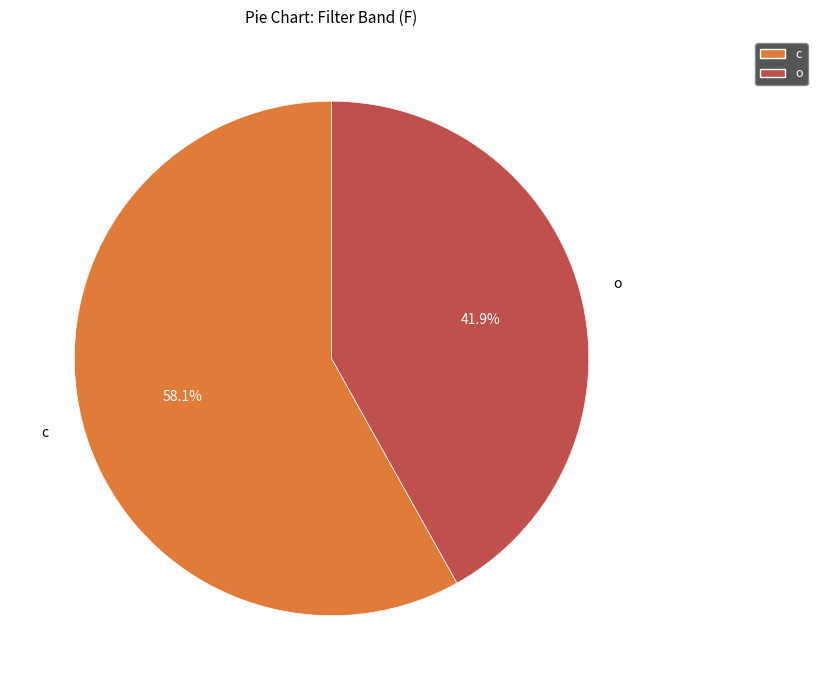

What percentage is NOT represented by c?

41.9%